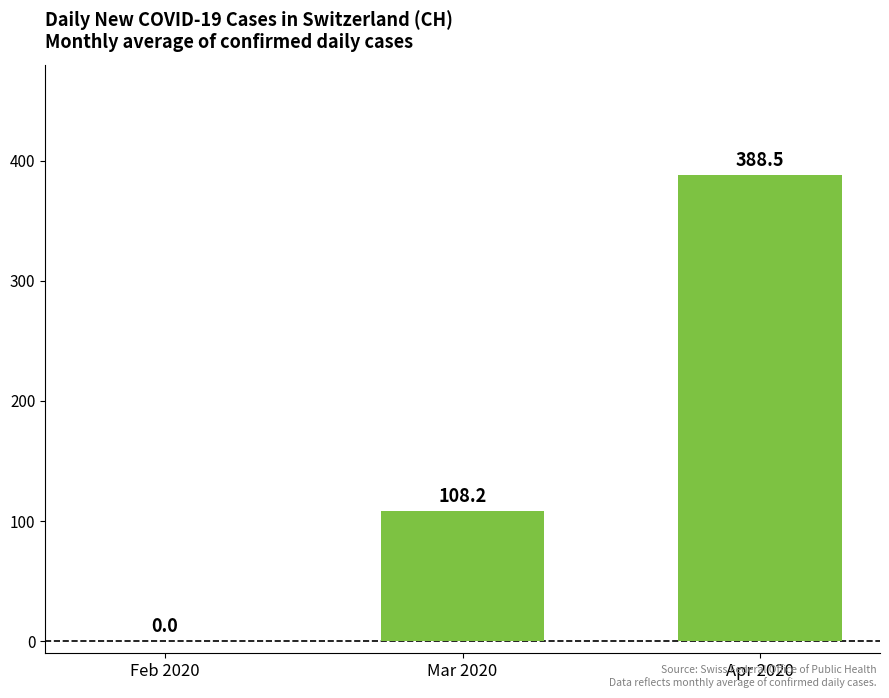

Which has a higher value, Feb 2020 or Apr 2020?

Apr 2020